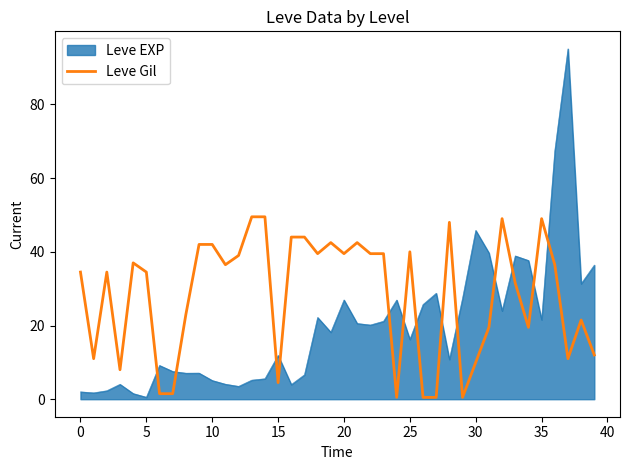

Which series has the largest total across all categories?

Leve Gil